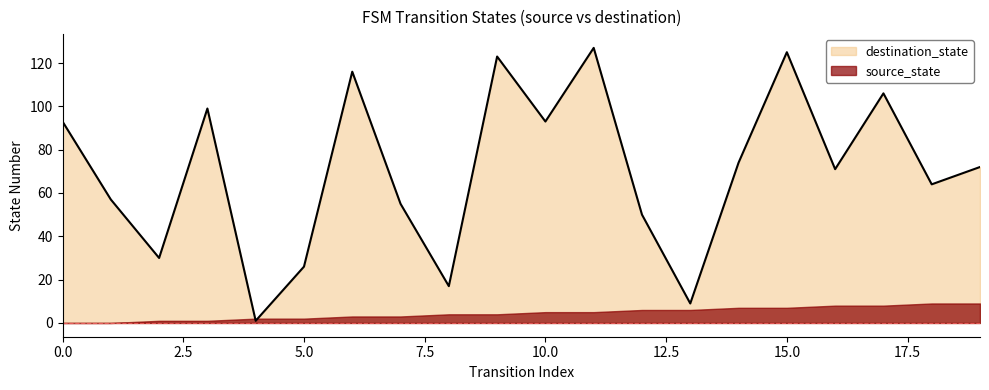

At which category does the chart reach its peak across all series?

11